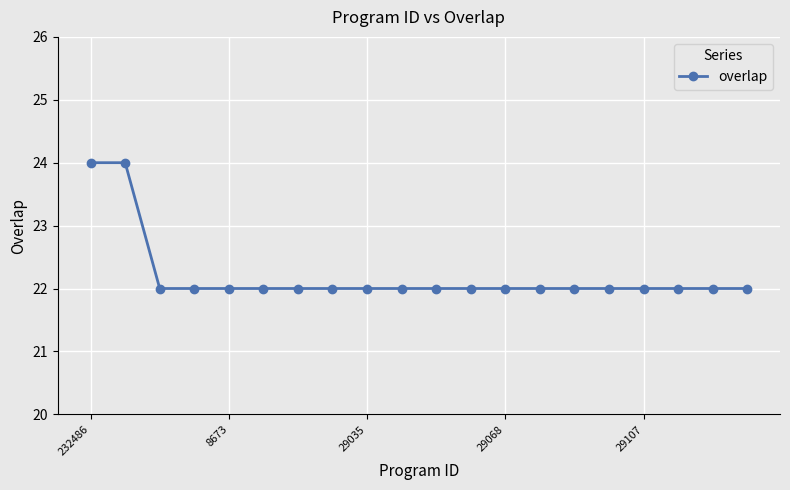

What is the maximum value shown in the chart?

24